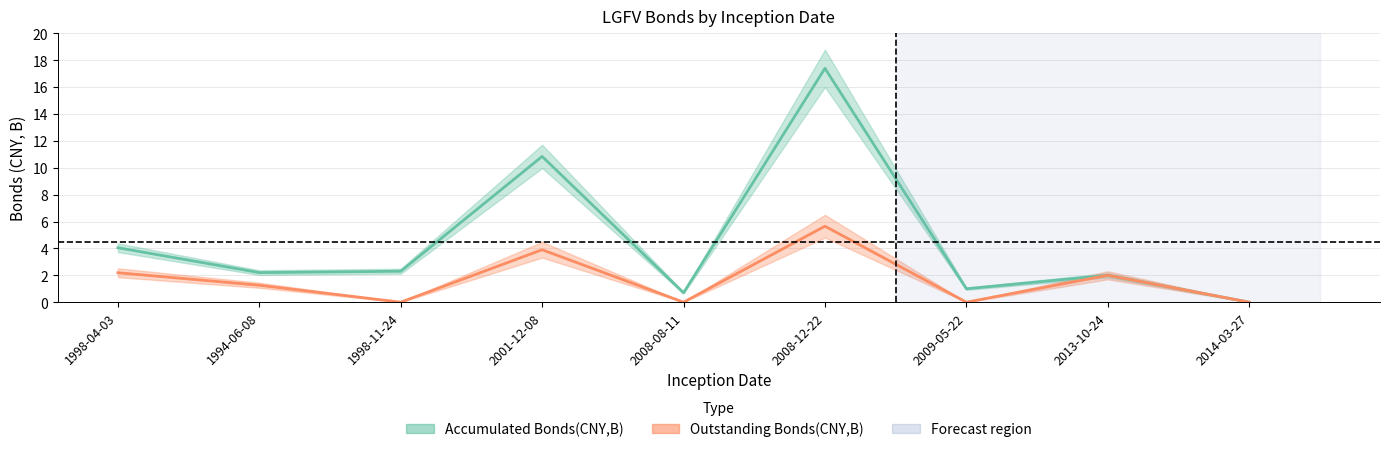

Is it true that Outstanding Bonds(CNY,B) equals 2.0 at 2013-10-24?

True